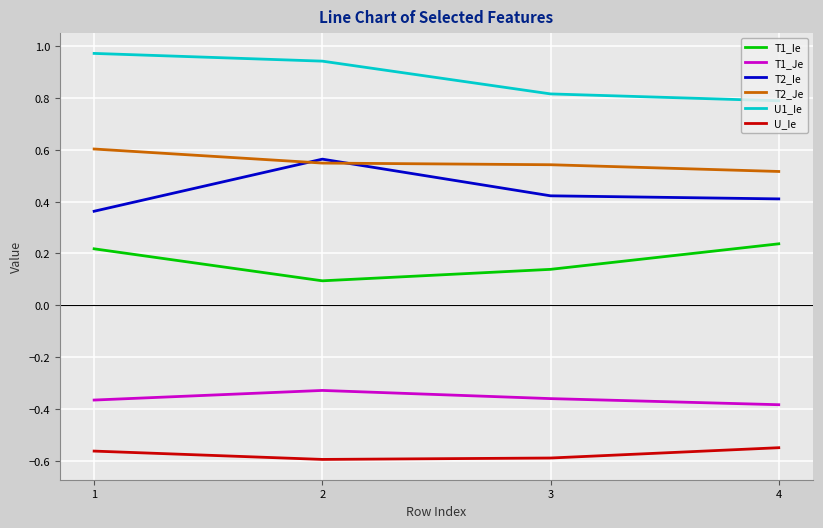

True or false: T2_Je and T1_Ie cross at least once.

False